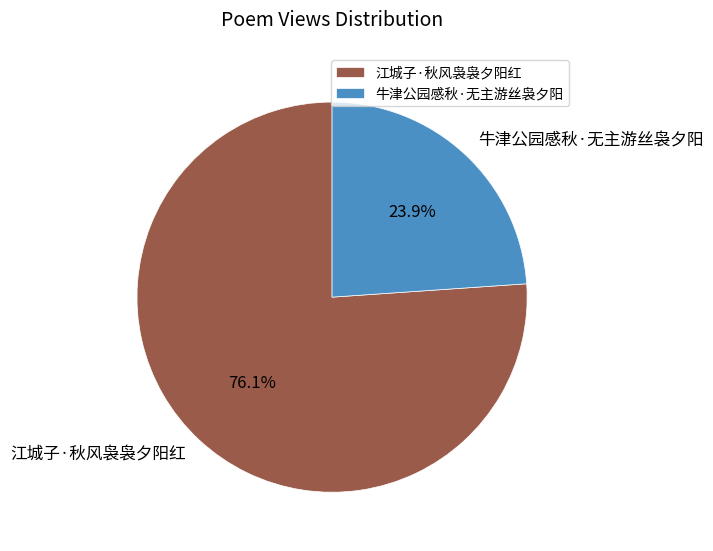

True or false: 牛津公园感秋·无主游丝袅夕阳 accounts for 33% of the total.

False